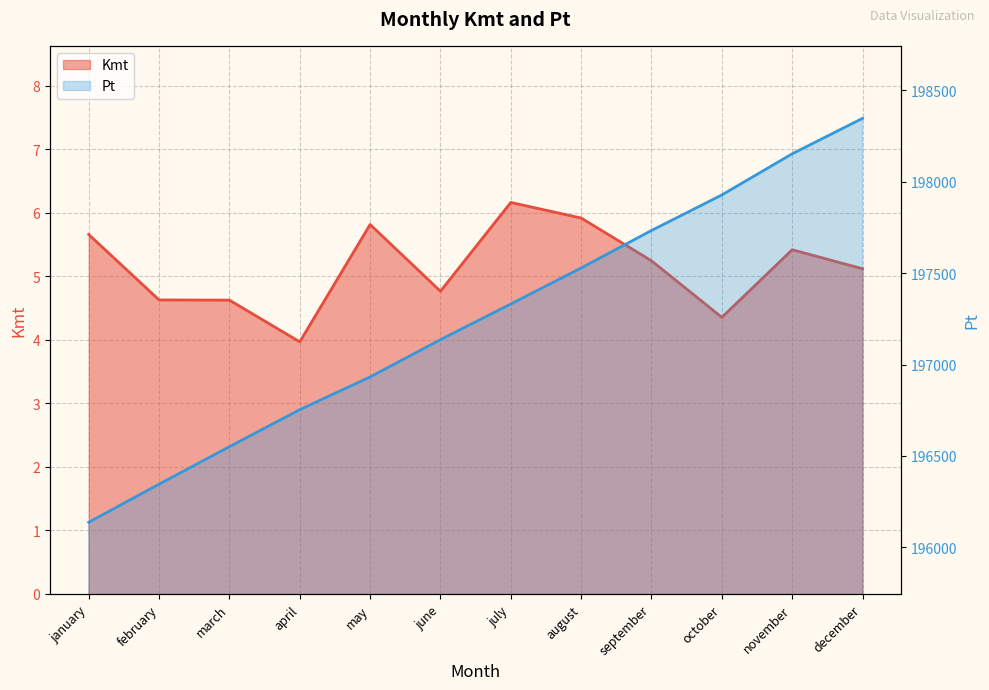

What is the value of the Kmt point at the 10th from the left?

4.4